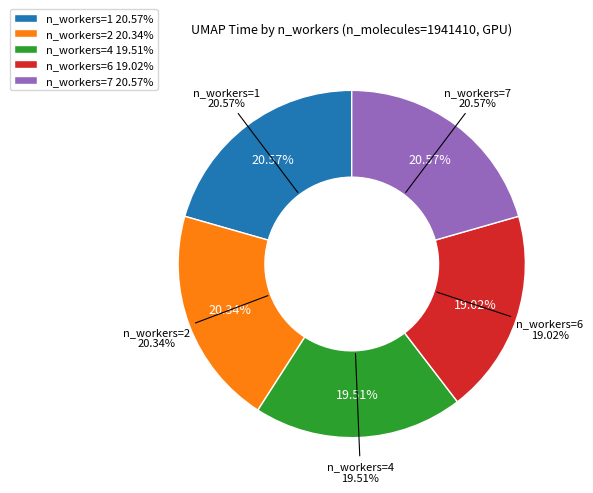

What is the smallest slice in the pie chart?

n_workers=6